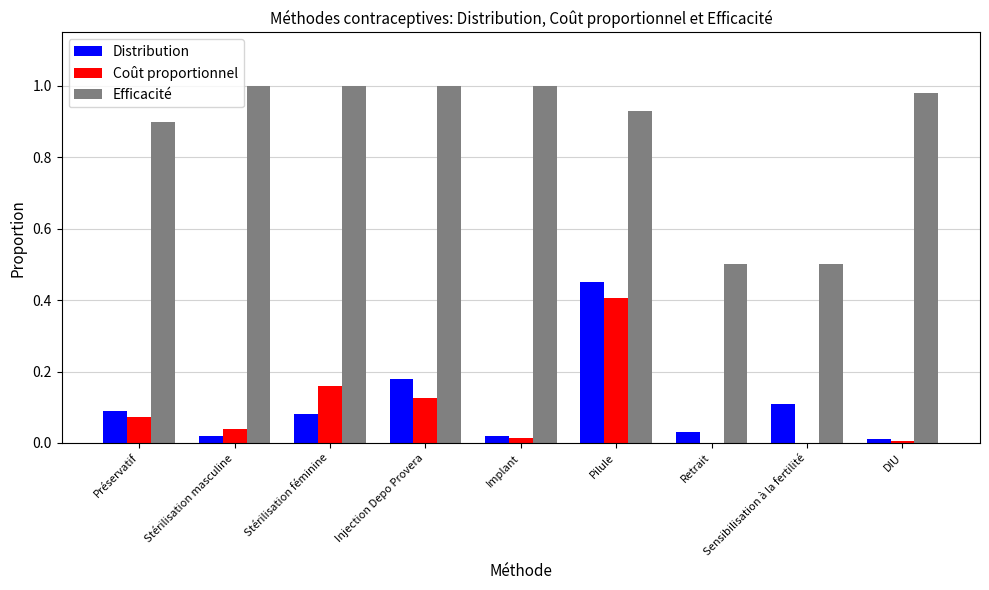

Which series has the largest total across all categories?

Efficacité